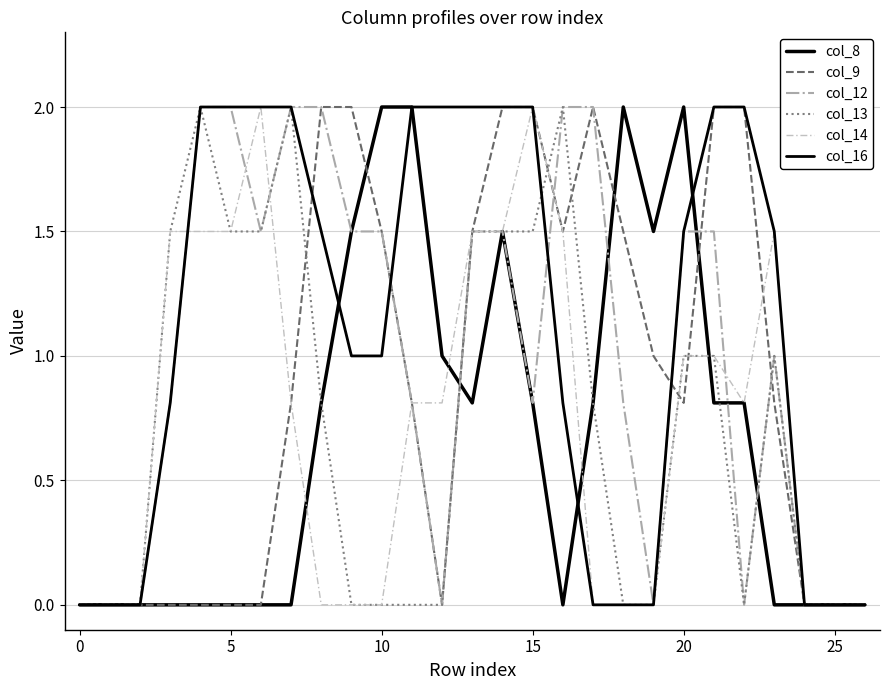

What is the maximum value shown in the chart?

2.0